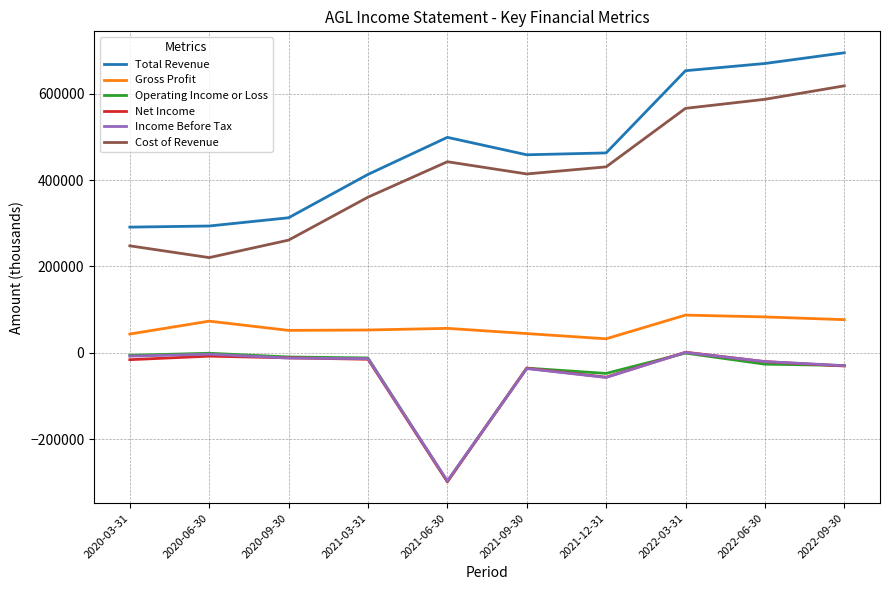

Which category has the highest value across all series?

2022-09-30